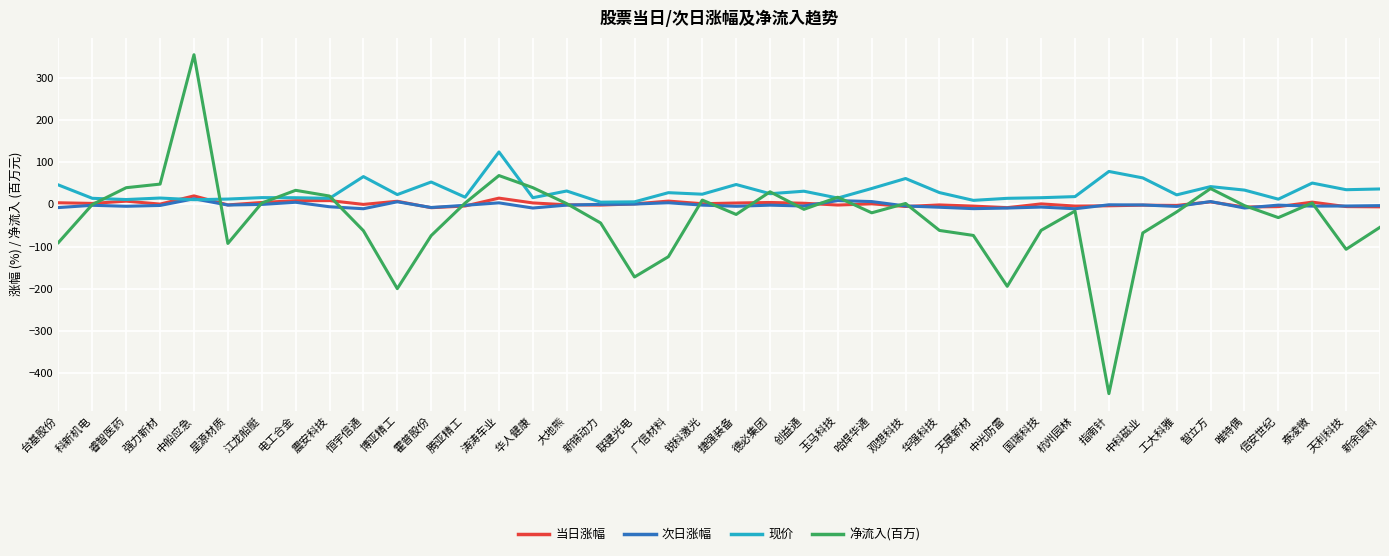

Which series has the widest spread of values?

净流入(百万)